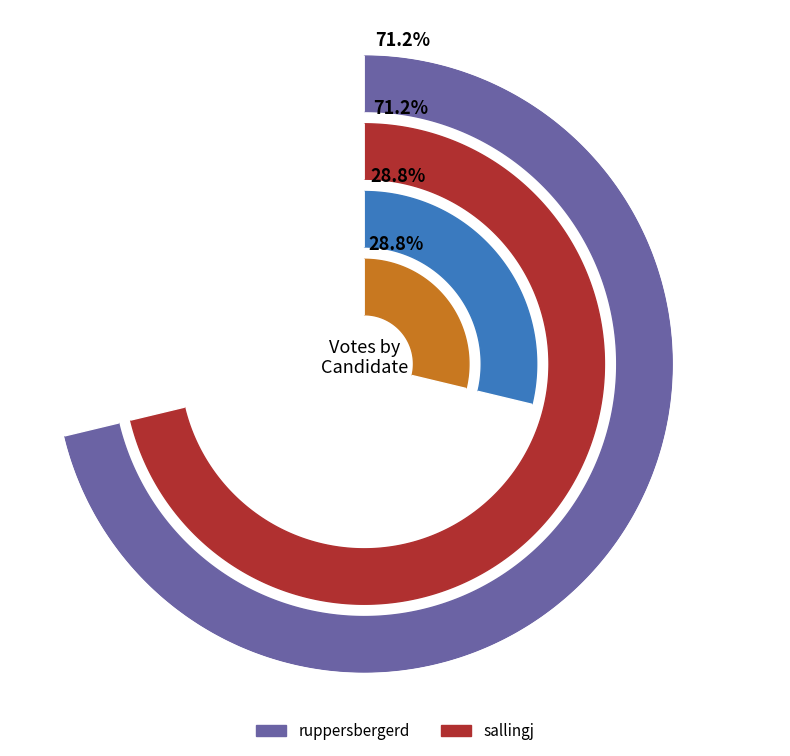

Which category accounts for the majority?

ruppersbergerd